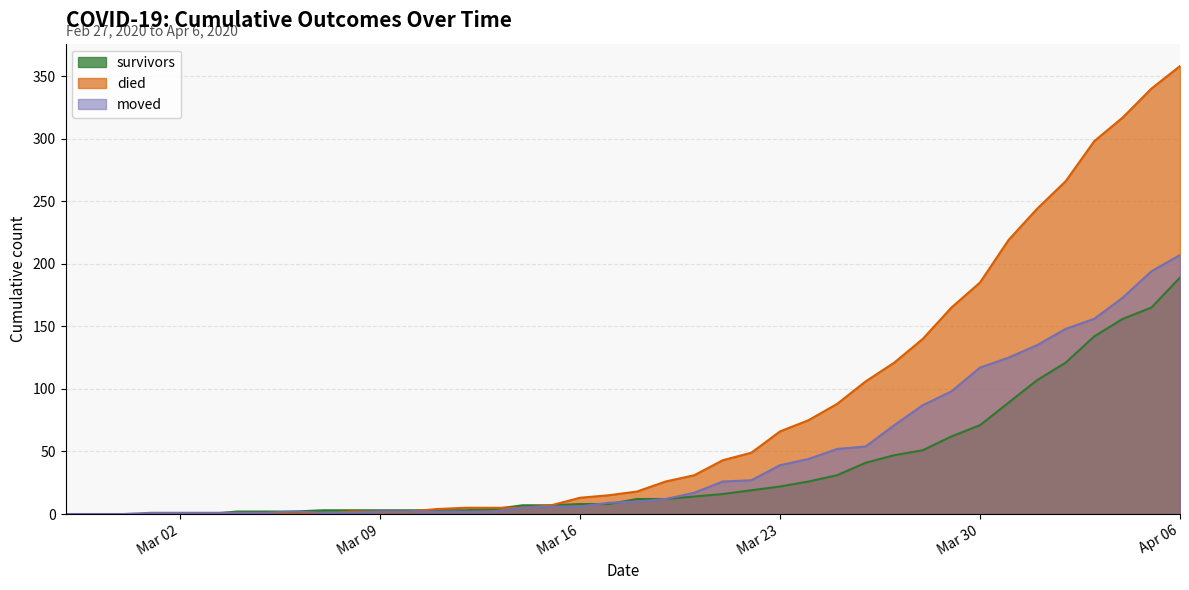

What are all the series names shown in the legend?

survivors, died, moved